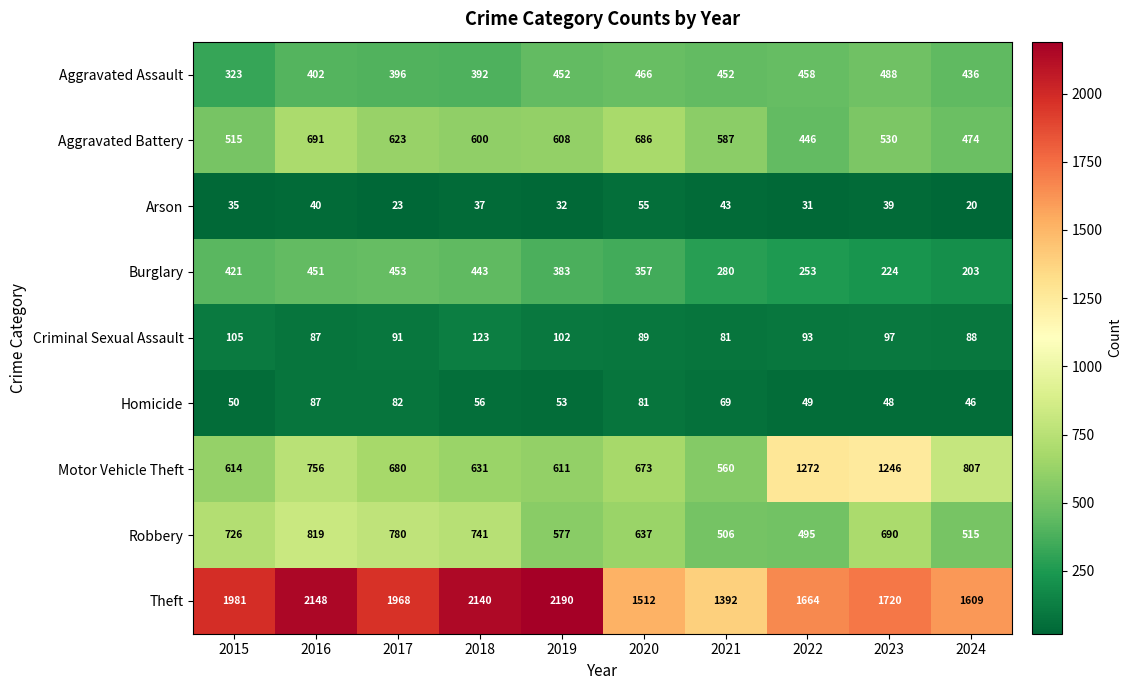

At which category is the sum across all series the highest?

2016